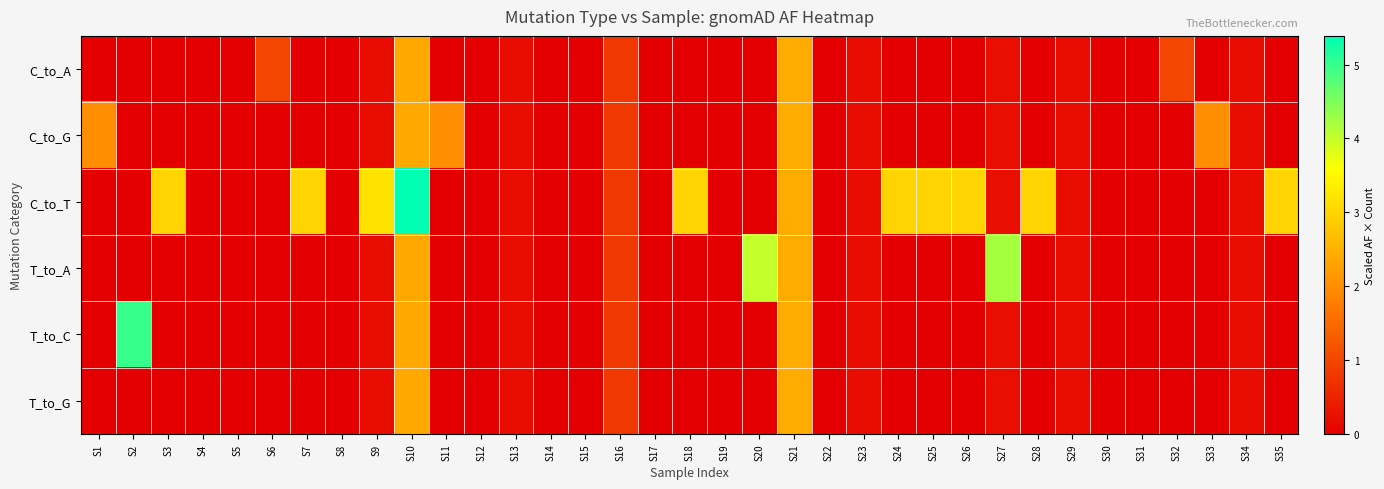

Reading left to right, list all the values displayed in this chart.

C_to_A: S1=0.0	S2=0.0	S3=0.0	S4=0.0	S5=0.0	S6=1.0	S7=0.0	S8=0.0	S9=0.2	S10=2.4	S11=0.0	S12=0.0	S13=0.2	S14=0.0	S15=0.0	S16=0.8	S17=0.0	S18=0.0	S19=0.0	S20=0.0	S21=2.4	S22=0.0	S23=0.2	S24=0.0	S25=0.0	S26=0.0	S27=0.2	S28=0.0	S29=0.2	S30=0.0	S31=0.0	S32=1.0	S33=0.0	S34=0.2	S35=0.0
C_to_G: S1=2.0	S2=0.0	S3=0.0	S4=0.0	S5=0.0	S6=0.0	S7=0.0	S8=0.0	S9=0.2	S10=2.4	S11=2.0	S12=0.0	S13=0.2	S14=0.0	S15=0.0	S16=0.8	S17=0.0	S18=0.0	S19=0.0	S20=0.0	S21=2.4	S22=0.0	S23=0.2	S24=0.0	S25=0.0	S26=0.0	S27=0.2	S28=0.0	S29=0.2	S30=0.0	S31=0.0	S32=0.0	S33=2.0	S34=0.2	S35=0.0
C_to_T: S1=0.0	S2=0.0	S3=3.0	S4=0.0	S5=0.0	S6=0.0	S7=3.0	S8=0.0	S9=3.2	S10=5.4	S11=0.0	S12=0.0	S13=0.2	S14=0.0	S15=0.0	S16=0.8	S17=0.0	S18=3.0	S19=0.0	S20=0.0	S21=2.4	S22=0.0	S23=0.2	S24=3.0	S25=3.0	S26=3.0	S27=0.2	S28=3.0	S29=0.2	S30=0.0	S31=0.0	S32=0.0	S33=0.0	S34=0.2	S35=3.0
T_to_A: S1=0.0	S2=0.0	S3=0.0	S4=0.0	S5=0.0	S6=0.0	S7=0.0	S8=0.0	S9=0.2	S10=2.4	S11=0.0	S12=0.0	S13=0.2	S14=0.0	S15=0.0	S16=0.8	S17=0.0	S18=0.0	S19=0.0	S20=4.0	S21=2.4	S22=0.0	S23=0.2	S24=0.0	S25=0.0	S26=0.0	S27=4.2	S28=0.0	S29=0.2	S30=0.0	S31=0.0	S32=0.0	S33=0.0	S34=0.2	S35=0.0
T_to_C: S1=0.0	S2=5.0	S3=0.0	S4=0.0	S5=0.0	S6=0.0	S7=0.0	S8=0.0	S9=0.2	S10=2.4	S11=0.0	S12=0.0	S13=0.2	S14=0.0	S15=0.0	S16=0.8	S17=0.0	S18=0.0	S19=0.0	S20=0.0	S21=2.4	S22=0.0	S23=0.2	S24=0.0	S25=0.0	S26=0.0	S27=0.2	S28=0.0	S29=0.2	S30=0.0	S31=0.0	S32=0.0	S33=0.0	S34=0.2	S35=0.0
T_to_G: S1=0.0	S2=0.0	S3=0.0	S4=0.0	S5=0.0	S6=0.0	S7=0.0	S8=0.0	S9=0.2	S10=2.4	S11=0.0	S12=0.0	S13=0.2	S14=0.0	S15=0.0	S16=0.8	S17=0.0	S18=0.0	S19=0.0	S20=0.0	S21=2.4	S22=0.0	S23=0.2	S24=0.0	S25=0.0	S26=0.0	S27=0.2	S28=0.0	S29=0.2	S30=0.0	S31=0.0	S32=0.0	S33=0.0	S34=0.2	S35=0.0